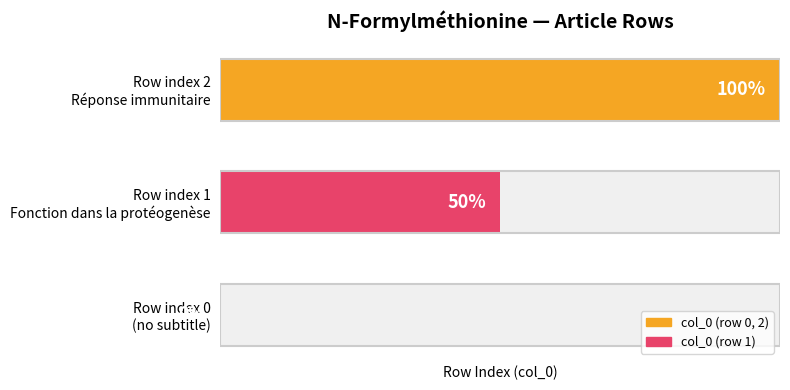

Are the bars grouped side by side (vs. stacked)?

No